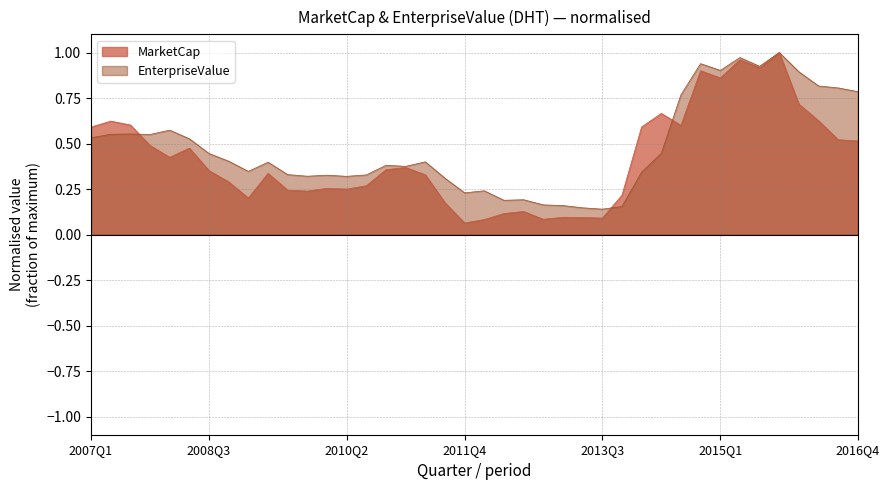

Which series has the largest range (max minus min)?

MarketCap